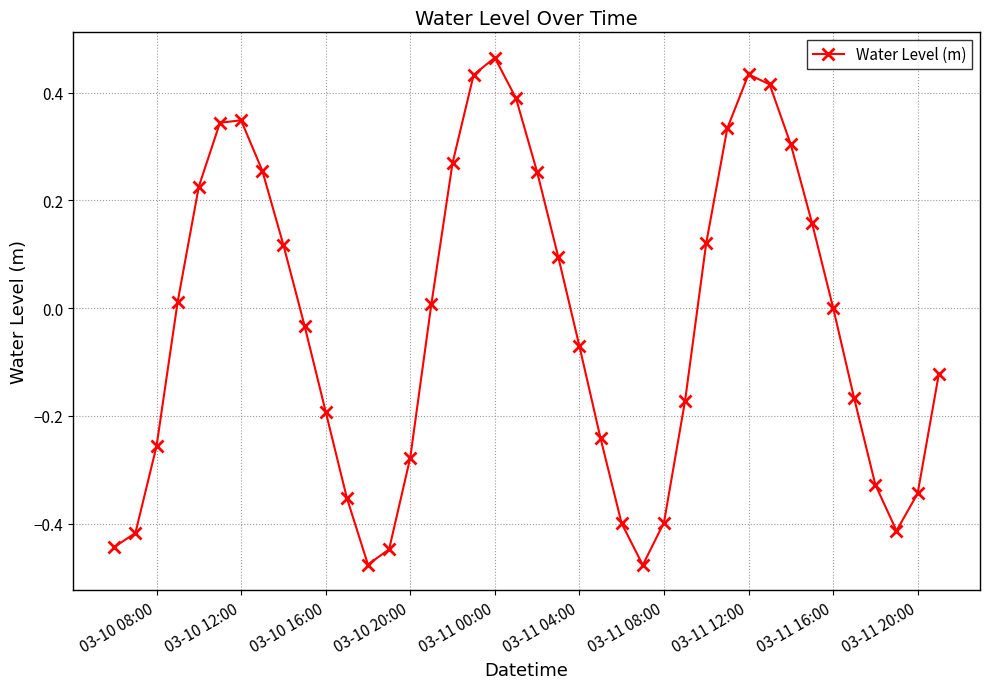

How many points are lower than both their immediate neighbors (excluding endpoints)?

3